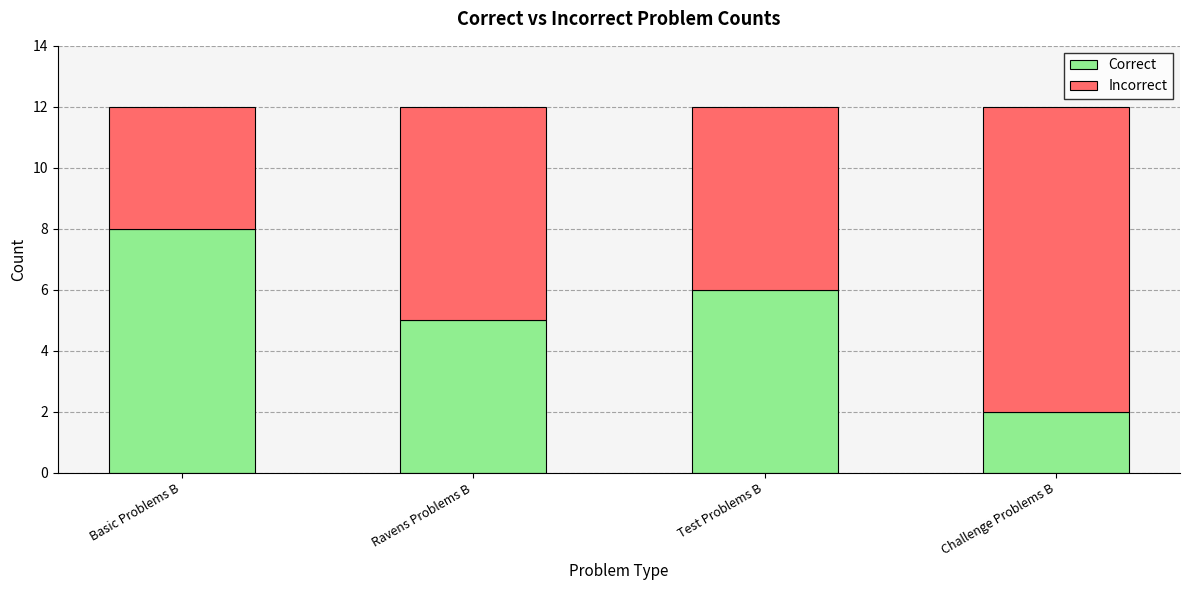

What is the sum of the Correct values at Challenge Problems B and Basic Problems B?

10